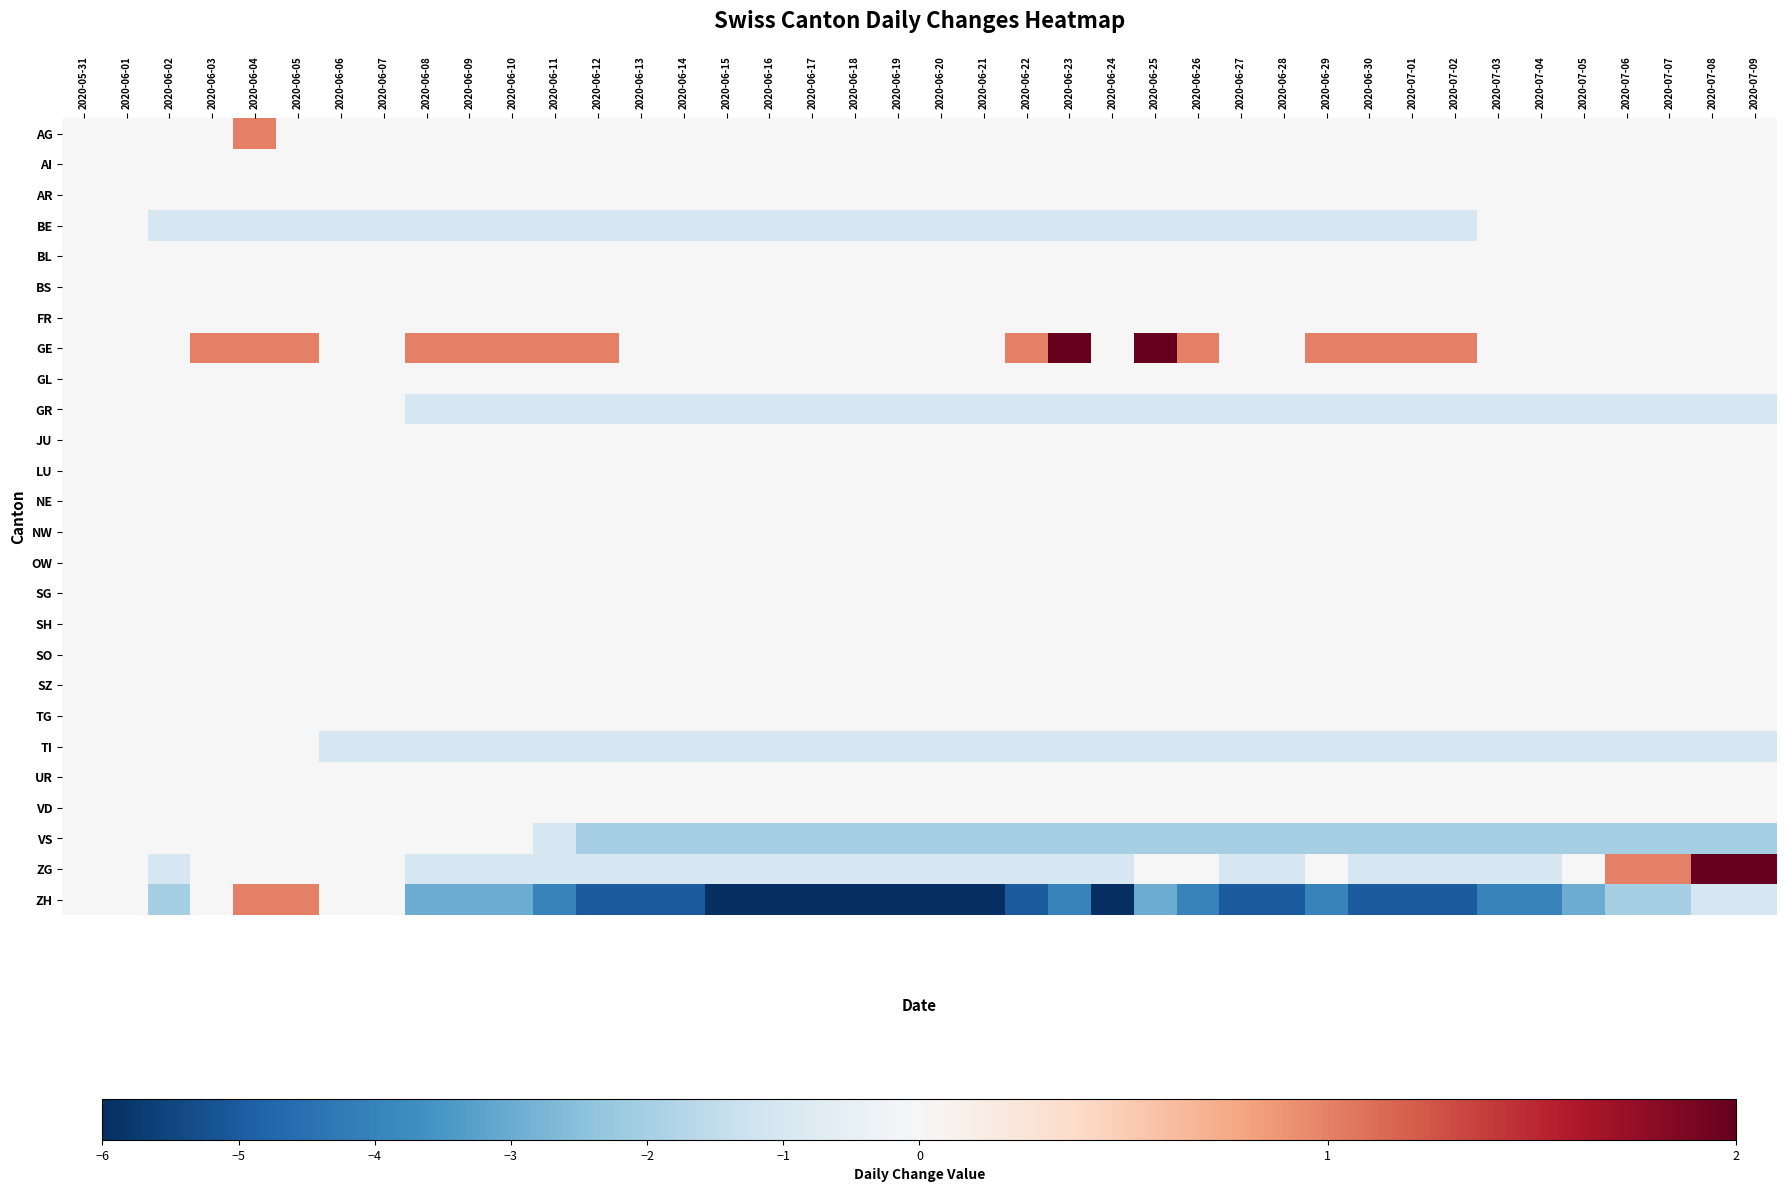

Reading left to right, what are all the values shown in this chart?

AG: 2020-05-31=0	2020-06-01=0	2020-06-02=0	2020-06-03=0	2020-06-04=1	2020-06-05=0	2020-06-06=0	2020-06-07=0	2020-06-08=0	2020-06-09=0	2020-06-10=0	2020-06-11=0	2020-06-12=0	2020-06-13=0	2020-06-14=0	2020-06-15=0	2020-06-16=0	2020-06-17=0	2020-06-18=0	2020-06-19=0	2020-06-20=0	2020-06-21=0	2020-06-22=0	2020-06-23=0	2020-06-24=0	2020-06-25=0	2020-06-26=0	2020-06-27=0	2020-06-28=0	2020-06-29=0	2020-06-30=0	2020-07-01=0	2020-07-02=0	2020-07-03=0	2020-07-04=0	2020-07-05=0	2020-07-06=0	2020-07-07=0	2020-07-08=0	2020-07-09=0
AI: 2020-05-31=0	2020-06-01=0	2020-06-02=0	2020-06-03=0	2020-06-04=0	2020-06-05=0	2020-06-06=0	2020-06-07=0	2020-06-08=0	2020-06-09=0	2020-06-10=0	2020-06-11=0	2020-06-12=0	2020-06-13=0	2020-06-14=0	2020-06-15=0	2020-06-16=0	2020-06-17=0	2020-06-18=0	2020-06-19=0	2020-06-20=0	2020-06-21=0	2020-06-22=0	2020-06-23=0	2020-06-24=0	2020-06-25=0	2020-06-26=0	2020-06-27=0	2020-06-28=0	2020-06-29=0	2020-06-30=0	2020-07-01=0	2020-07-02=0	2020-07-03=0	2020-07-04=0	2020-07-05=0	2020-07-06=0	2020-07-07=0	2020-07-08=0	2020-07-09=0
AR: 2020-05-31=0	2020-06-01=0	2020-06-02=0	2020-06-03=0	2020-06-04=0	2020-06-05=0	2020-06-06=0	2020-06-07=0	2020-06-08=0	2020-06-09=0	2020-06-10=0	2020-06-11=0	2020-06-12=0	2020-06-13=0	2020-06-14=0	2020-06-15=0	2020-06-16=0	2020-06-17=0	2020-06-18=0	2020-06-19=0	2020-06-20=0	2020-06-21=0	2020-06-22=0	2020-06-23=0	2020-06-24=0	2020-06-25=0	2020-06-26=0	2020-06-27=0	2020-06-28=0	2020-06-29=0	2020-06-30=0	2020-07-01=0	2020-07-02=0	2020-07-03=0	2020-07-04=0	2020-07-05=0	2020-07-06=0	2020-07-07=0	2020-07-08=0	2020-07-09=0
BE: 2020-05-31=0	2020-06-01=0	2020-06-02=-1	2020-06-03=-1	2020-06-04=-1	2020-06-05=-1	2020-06-06=-1	2020-06-07=-1	2020-06-08=-1	2020-06-09=-1	2020-06-10=-1	2020-06-11=-1	2020-06-12=-1	2020-06-13=-1	2020-06-14=-1	2020-06-15=-1	2020-06-16=-1	2020-06-17=-1	2020-06-18=-1	2020-06-19=-1	2020-06-20=-1	2020-06-21=-1	2020-06-22=-1	2020-06-23=-1	2020-06-24=-1	2020-06-25=-1	2020-06-26=-1	2020-06-27=-1	2020-06-28=-1	2020-06-29=-1	2020-06-30=-1	2020-07-01=-1	2020-07-02=-1	2020-07-03=0	2020-07-04=0	2020-07-05=0	2020-07-06=0	2020-07-07=0	2020-07-08=0	2020-07-09=0
BL: 2020-05-31=0	2020-06-01=0	2020-06-02=0	2020-06-03=0	2020-06-04=0	2020-06-05=0	2020-06-06=0	2020-06-07=0	2020-06-08=0	2020-06-09=0	2020-06-10=0	2020-06-11=0	2020-06-12=0	2020-06-13=0	2020-06-14=0	2020-06-15=0	2020-06-16=0	2020-06-17=0	2020-06-18=0	2020-06-19=0	2020-06-20=0	2020-06-21=0	2020-06-22=0	2020-06-23=0	2020-06-24=0	2020-06-25=0	2020-06-26=0	2020-06-27=0	2020-06-28=0	2020-06-29=0	2020-06-30=0	2020-07-01=0	2020-07-02=0	2020-07-03=0	2020-07-04=0	2020-07-05=0	2020-07-06=0	2020-07-07=0	2020-07-08=0	2020-07-09=0
BS: 2020-05-31=0	2020-06-01=0	2020-06-02=0	2020-06-03=0	2020-06-04=0	2020-06-05=0	2020-06-06=0	2020-06-07=0	2020-06-08=0	2020-06-09=0	2020-06-10=0	2020-06-11=0	2020-06-12=0	2020-06-13=0	2020-06-14=0	2020-06-15=0	2020-06-16=0	2020-06-17=0	2020-06-18=0	2020-06-19=0	2020-06-20=0	2020-06-21=0	2020-06-22=0	2020-06-23=0	2020-06-24=0	2020-06-25=0	2020-06-26=0	2020-06-27=0	2020-06-28=0	2020-06-29=0	2020-06-30=0	2020-07-01=0	2020-07-02=0	2020-07-03=0	2020-07-04=0	2020-07-05=0	2020-07-06=0	2020-07-07=0	2020-07-08=0	2020-07-09=0
FR: 2020-05-31=0	2020-06-01=0	2020-06-02=0	2020-06-03=0	2020-06-04=0	2020-06-05=0	2020-06-06=0	2020-06-07=0	2020-06-08=0	2020-06-09=0	2020-06-10=0	2020-06-11=0	2020-06-12=0	2020-06-13=0	2020-06-14=0	2020-06-15=0	2020-06-16=0	2020-06-17=0	2020-06-18=0	2020-06-19=0	2020-06-20=0	2020-06-21=0	2020-06-22=0	2020-06-23=0	2020-06-24=0	2020-06-25=0	2020-06-26=0	2020-06-27=0	2020-06-28=0	2020-06-29=0	2020-06-30=0	2020-07-01=0	2020-07-02=0	2020-07-03=0	2020-07-04=0	2020-07-05=0	2020-07-06=0	2020-07-07=0	2020-07-08=0	2020-07-09=0
GE: 2020-05-31=0	2020-06-01=0	2020-06-02=0	2020-06-03=1	2020-06-04=1	2020-06-05=1	2020-06-06=0	2020-06-07=0	2020-06-08=1	2020-06-09=1	2020-06-10=1	2020-06-11=1	2020-06-12=1	2020-06-13=0	2020-06-14=0	2020-06-15=0	2020-06-16=0	2020-06-17=0	2020-06-18=0	2020-06-19=0	2020-06-20=0	2020-06-21=0	2020-06-22=1	2020-06-23=2	2020-06-24=0	2020-06-25=2	2020-06-26=1	2020-06-27=0	2020-06-28=0	2020-06-29=1	2020-06-30=1	2020-07-01=1	2020-07-02=1	2020-07-03=0	2020-07-04=0	2020-07-05=0	2020-07-06=0	2020-07-07=0	2020-07-08=0	2020-07-09=0
GL: 2020-05-31=0	2020-06-01=0	2020-06-02=0	2020-06-03=0	2020-06-04=0	2020-06-05=0	2020-06-06=0	2020-06-07=0	2020-06-08=0	2020-06-09=0	2020-06-10=0	2020-06-11=0	2020-06-12=0	2020-06-13=0	2020-06-14=0	2020-06-15=0	2020-06-16=0	2020-06-17=0	2020-06-18=0	2020-06-19=0	2020-06-20=0	2020-06-21=0	2020-06-22=0	2020-06-23=0	2020-06-24=0	2020-06-25=0	2020-06-26=0	2020-06-27=0	2020-06-28=0	2020-06-29=0	2020-06-30=0	2020-07-01=0	2020-07-02=0	2020-07-03=0	2020-07-04=0	2020-07-05=0	2020-07-06=0	2020-07-07=0	2020-07-08=0	2020-07-09=0
GR: 2020-05-31=0	2020-06-01=0	2020-06-02=0	2020-06-03=0	2020-06-04=0	2020-06-05=0	2020-06-06=0	2020-06-07=0	2020-06-08=-1	2020-06-09=-1	2020-06-10=-1	2020-06-11=-1	2020-06-12=-1	2020-06-13=-1	2020-06-14=-1	2020-06-15=-1	2020-06-16=-1	2020-06-17=-1	2020-06-18=-1	2020-06-19=-1	2020-06-20=-1	2020-06-21=-1	2020-06-22=-1	2020-06-23=-1	2020-06-24=-1	2020-06-25=-1	2020-06-26=-1	2020-06-27=-1	2020-06-28=-1	2020-06-29=-1	2020-06-30=-1	2020-07-01=-1	2020-07-02=-1	2020-07-03=-1	2020-07-04=-1	2020-07-05=-1	2020-07-06=-1	2020-07-07=-1	2020-07-08=-1	2020-07-09=-1
JU: 2020-05-31=0	2020-06-01=0	2020-06-02=0	2020-06-03=0	2020-06-04=0	2020-06-05=0	2020-06-06=0	2020-06-07=0	2020-06-08=0	2020-06-09=0	2020-06-10=0	2020-06-11=0	2020-06-12=0	2020-06-13=0	2020-06-14=0	2020-06-15=0	2020-06-16=0	2020-06-17=0	2020-06-18=0	2020-06-19=0	2020-06-20=0	2020-06-21=0	2020-06-22=0	2020-06-23=0	2020-06-24=0	2020-06-25=0	2020-06-26=0	2020-06-27=0	2020-06-28=0	2020-06-29=0	2020-06-30=0	2020-07-01=0	2020-07-02=0	2020-07-03=0	2020-07-04=0	2020-07-05=0	2020-07-06=0	2020-07-07=0	2020-07-08=0	2020-07-09=0
LU: 2020-05-31=0	2020-06-01=0	2020-06-02=0	2020-06-03=0	2020-06-04=0	2020-06-05=0	2020-06-06=0	2020-06-07=0	2020-06-08=0	2020-06-09=0	2020-06-10=0	2020-06-11=0	2020-06-12=0	2020-06-13=0	2020-06-14=0	2020-06-15=0	2020-06-16=0	2020-06-17=0	2020-06-18=0	2020-06-19=0	2020-06-20=0	2020-06-21=0	2020-06-22=0	2020-06-23=0	2020-06-24=0	2020-06-25=0	2020-06-26=0	2020-06-27=0	2020-06-28=0	2020-06-29=0	2020-06-30=0	2020-07-01=0	2020-07-02=0	2020-07-03=0	2020-07-04=0	2020-07-05=0	2020-07-06=0	2020-07-07=0	2020-07-08=0	2020-07-09=0
NE: 2020-05-31=0	2020-06-01=0	2020-06-02=0	2020-06-03=0	2020-06-04=0	2020-06-05=0	2020-06-06=0	2020-06-07=0	2020-06-08=0	2020-06-09=0	2020-06-10=0	2020-06-11=0	2020-06-12=0	2020-06-13=0	2020-06-14=0	2020-06-15=0	2020-06-16=0	2020-06-17=0	2020-06-18=0	2020-06-19=0	2020-06-20=0	2020-06-21=0	2020-06-22=0	2020-06-23=0	2020-06-24=0	2020-06-25=0	2020-06-26=0	2020-06-27=0	2020-06-28=0	2020-06-29=0	2020-06-30=0	2020-07-01=0	2020-07-02=0	2020-07-03=0	2020-07-04=0	2020-07-05=0	2020-07-06=0	2020-07-07=0	2020-07-08=0	2020-07-09=0
NW: 2020-05-31=0	2020-06-01=0	2020-06-02=0	2020-06-03=0	2020-06-04=0	2020-06-05=0	2020-06-06=0	2020-06-07=0	2020-06-08=0	2020-06-09=0	2020-06-10=0	2020-06-11=0	2020-06-12=0	2020-06-13=0	2020-06-14=0	2020-06-15=0	2020-06-16=0	2020-06-17=0	2020-06-18=0	2020-06-19=0	2020-06-20=0	2020-06-21=0	2020-06-22=0	2020-06-23=0	2020-06-24=0	2020-06-25=0	2020-06-26=0	2020-06-27=0	2020-06-28=0	2020-06-29=0	2020-06-30=0	2020-07-01=0	2020-07-02=0	2020-07-03=0	2020-07-04=0	2020-07-05=0	2020-07-06=0	2020-07-07=0	2020-07-08=0	2020-07-09=0
OW: 2020-05-31=0	2020-06-01=0	2020-06-02=0	2020-06-03=0	2020-06-04=0	2020-06-05=0	2020-06-06=0	2020-06-07=0	2020-06-08=0	2020-06-09=0	2020-06-10=0	2020-06-11=0	2020-06-12=0	2020-06-13=0	2020-06-14=0	2020-06-15=0	2020-06-16=0	2020-06-17=0	2020-06-18=0	2020-06-19=0	2020-06-20=0	2020-06-21=0	2020-06-22=0	2020-06-23=0	2020-06-24=0	2020-06-25=0	2020-06-26=0	2020-06-27=0	2020-06-28=0	2020-06-29=0	2020-06-30=0	2020-07-01=0	2020-07-02=0	2020-07-03=0	2020-07-04=0	2020-07-05=0	2020-07-06=0	2020-07-07=0	2020-07-08=0	2020-07-09=0
SG: 2020-05-31=0	2020-06-01=0	2020-06-02=0	2020-06-03=0	2020-06-04=0	2020-06-05=0	2020-06-06=0	2020-06-07=0	2020-06-08=0	2020-06-09=0	2020-06-10=0	2020-06-11=0	2020-06-12=0	2020-06-13=0	2020-06-14=0	2020-06-15=0	2020-06-16=0	2020-06-17=0	2020-06-18=0	2020-06-19=0	2020-06-20=0	2020-06-21=0	2020-06-22=0	2020-06-23=0	2020-06-24=0	2020-06-25=0	2020-06-26=0	2020-06-27=0	2020-06-28=0	2020-06-29=0	2020-06-30=0	2020-07-01=0	2020-07-02=0	2020-07-03=0	2020-07-04=0	2020-07-05=0	2020-07-06=0	2020-07-07=0	2020-07-08=0	2020-07-09=0
SH: 2020-05-31=0	2020-06-01=0	2020-06-02=0	2020-06-03=0	2020-06-04=0	2020-06-05=0	2020-06-06=0	2020-06-07=0	2020-06-08=0	2020-06-09=0	2020-06-10=0	2020-06-11=0	2020-06-12=0	2020-06-13=0	2020-06-14=0	2020-06-15=0	2020-06-16=0	2020-06-17=0	2020-06-18=0	2020-06-19=0	2020-06-20=0	2020-06-21=0	2020-06-22=0	2020-06-23=0	2020-06-24=0	2020-06-25=0	2020-06-26=0	2020-06-27=0	2020-06-28=0	2020-06-29=0	2020-06-30=0	2020-07-01=0	2020-07-02=0	2020-07-03=0	2020-07-04=0	2020-07-05=0	2020-07-06=0	2020-07-07=0	2020-07-08=0	2020-07-09=0
SO: 2020-05-31=0	2020-06-01=0	2020-06-02=0	2020-06-03=0	2020-06-04=0	2020-06-05=0	2020-06-06=0	2020-06-07=0	2020-06-08=0	2020-06-09=0	2020-06-10=0	2020-06-11=0	2020-06-12=0	2020-06-13=0	2020-06-14=0	2020-06-15=0	2020-06-16=0	2020-06-17=0	2020-06-18=0	2020-06-19=0	2020-06-20=0	2020-06-21=0	2020-06-22=0	2020-06-23=0	2020-06-24=0	2020-06-25=0	2020-06-26=0	2020-06-27=0	2020-06-28=0	2020-06-29=0	2020-06-30=0	2020-07-01=0	2020-07-02=0	2020-07-03=0	2020-07-04=0	2020-07-05=0	2020-07-06=0	2020-07-07=0	2020-07-08=0	2020-07-09=0
SZ: 2020-05-31=0	2020-06-01=0	2020-06-02=0	2020-06-03=0	2020-06-04=0	2020-06-05=0	2020-06-06=0	2020-06-07=0	2020-06-08=0	2020-06-09=0	2020-06-10=0	2020-06-11=0	2020-06-12=0	2020-06-13=0	2020-06-14=0	2020-06-15=0	2020-06-16=0	2020-06-17=0	2020-06-18=0	2020-06-19=0	2020-06-20=0	2020-06-21=0	2020-06-22=0	2020-06-23=0	2020-06-24=0	2020-06-25=0	2020-06-26=0	2020-06-27=0	2020-06-28=0	2020-06-29=0	2020-06-30=0	2020-07-01=0	2020-07-02=0	2020-07-03=0	2020-07-04=0	2020-07-05=0	2020-07-06=0	2020-07-07=0	2020-07-08=0	2020-07-09=0
TG: 2020-05-31=0	2020-06-01=0	2020-06-02=0	2020-06-03=0	2020-06-04=0	2020-06-05=0	2020-06-06=0	2020-06-07=0	2020-06-08=0	2020-06-09=0	2020-06-10=0	2020-06-11=0	2020-06-12=0	2020-06-13=0	2020-06-14=0	2020-06-15=0	2020-06-16=0	2020-06-17=0	2020-06-18=0	2020-06-19=0	2020-06-20=0	2020-06-21=0	2020-06-22=0	2020-06-23=0	2020-06-24=0	2020-06-25=0	2020-06-26=0	2020-06-27=0	2020-06-28=0	2020-06-29=0	2020-06-30=0	2020-07-01=0	2020-07-02=0	2020-07-03=0	2020-07-04=0	2020-07-05=0	2020-07-06=0	2020-07-07=0	2020-07-08=0	2020-07-09=0
TI: 2020-05-31=0	2020-06-01=0	2020-06-02=0	2020-06-03=0	2020-06-04=0	2020-06-05=0	2020-06-06=-1	2020-06-07=-1	2020-06-08=-1	2020-06-09=-1	2020-06-10=-1	2020-06-11=-1	2020-06-12=-1	2020-06-13=-1	2020-06-14=-1	2020-06-15=-1	2020-06-16=-1	2020-06-17=-1	2020-06-18=-1	2020-06-19=-1	2020-06-20=-1	2020-06-21=-1	2020-06-22=-1	2020-06-23=-1	2020-06-24=-1	2020-06-25=-1	2020-06-26=-1	2020-06-27=-1	2020-06-28=-1	2020-06-29=-1	2020-06-30=-1	2020-07-01=-1	2020-07-02=-1	2020-07-03=-1	2020-07-04=-1	2020-07-05=-1	2020-07-06=-1	2020-07-07=-1	2020-07-08=-1	2020-07-09=-1
UR: 2020-05-31=0	2020-06-01=0	2020-06-02=0	2020-06-03=0	2020-06-04=0	2020-06-05=0	2020-06-06=0	2020-06-07=0	2020-06-08=0	2020-06-09=0	2020-06-10=0	2020-06-11=0	2020-06-12=0	2020-06-13=0	2020-06-14=0	2020-06-15=0	2020-06-16=0	2020-06-17=0	2020-06-18=0	2020-06-19=0	2020-06-20=0	2020-06-21=0	2020-06-22=0	2020-06-23=0	2020-06-24=0	2020-06-25=0	2020-06-26=0	2020-06-27=0	2020-06-28=0	2020-06-29=0	2020-06-30=0	2020-07-01=0	2020-07-02=0	2020-07-03=0	2020-07-04=0	2020-07-05=0	2020-07-06=0	2020-07-07=0	2020-07-08=0	2020-07-09=0
VD: 2020-05-31=0	2020-06-01=0	2020-06-02=0	2020-06-03=0	2020-06-04=0	2020-06-05=0	2020-06-06=0	2020-06-07=0	2020-06-08=0	2020-06-09=0	2020-06-10=0	2020-06-11=0	2020-06-12=0	2020-06-13=0	2020-06-14=0	2020-06-15=0	2020-06-16=0	2020-06-17=0	2020-06-18=0	2020-06-19=0	2020-06-20=0	2020-06-21=0	2020-06-22=0	2020-06-23=0	2020-06-24=0	2020-06-25=0	2020-06-26=0	2020-06-27=0	2020-06-28=0	2020-06-29=0	2020-06-30=0	2020-07-01=0	2020-07-02=0	2020-07-03=0	2020-07-04=0	2020-07-05=0	2020-07-06=0	2020-07-07=0	2020-07-08=0	2020-07-09=0
VS: 2020-05-31=0	2020-06-01=0	2020-06-02=0	2020-06-03=0	2020-06-04=0	2020-06-05=0	2020-06-06=0	2020-06-07=0	2020-06-08=0	2020-06-09=0	2020-06-10=0	2020-06-11=-1	2020-06-12=-2	2020-06-13=-2	2020-06-14=-2	2020-06-15=-2	2020-06-16=-2	2020-06-17=-2	2020-06-18=-2	2020-06-19=-2	2020-06-20=-2	2020-06-21=-2	2020-06-22=-2	2020-06-23=-2	2020-06-24=-2	2020-06-25=-2	2020-06-26=-2	2020-06-27=-2	2020-06-28=-2	2020-06-29=-2	2020-06-30=-2	2020-07-01=-2	2020-07-02=-2	2020-07-03=-2	2020-07-04=-2	2020-07-05=-2	2020-07-06=-2	2020-07-07=-2	2020-07-08=-2	2020-07-09=-2
ZG: 2020-05-31=0	2020-06-01=0	2020-06-02=-1	2020-06-03=0	2020-06-04=0	2020-06-05=0	2020-06-06=0	2020-06-07=0	2020-06-08=-1	2020-06-09=-1	2020-06-10=-1	2020-06-11=-1	2020-06-12=-1	2020-06-13=-1	2020-06-14=-1	2020-06-15=-1	2020-06-16=-1	2020-06-17=-1	2020-06-18=-1	2020-06-19=-1	2020-06-20=-1	2020-06-21=-1	2020-06-22=-1	2020-06-23=-1	2020-06-24=-1	2020-06-25=0	2020-06-26=0	2020-06-27=-1	2020-06-28=-1	2020-06-29=0	2020-06-30=-1	2020-07-01=-1	2020-07-02=-1	2020-07-03=-1	2020-07-04=-1	2020-07-05=0	2020-07-06=1	2020-07-07=1	2020-07-08=2	2020-07-09=2
ZH: 2020-05-31=0	2020-06-01=0	2020-06-02=-2	2020-06-03=0	2020-06-04=1	2020-06-05=1	2020-06-06=0	2020-06-07=0	2020-06-08=-3	2020-06-09=-3	2020-06-10=-3	2020-06-11=-4	2020-06-12=-5	2020-06-13=-5	2020-06-14=-5	2020-06-15=-6	2020-06-16=-6	2020-06-17=-6	2020-06-18=-6	2020-06-19=-6	2020-06-20=-6	2020-06-21=-6	2020-06-22=-5	2020-06-23=-4	2020-06-24=-6	2020-06-25=-3	2020-06-26=-4	2020-06-27=-5	2020-06-28=-5	2020-06-29=-4	2020-06-30=-5	2020-07-01=-5	2020-07-02=-5	2020-07-03=-4	2020-07-04=-4	2020-07-05=-3	2020-07-06=-2	2020-07-07=-2	2020-07-08=-1	2020-07-09=-1